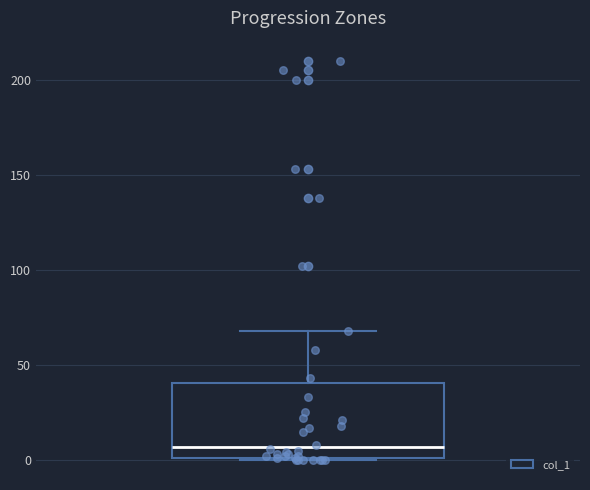

Where does the upper whisker of the box end on the y-axis? The values are not printed on the chart, so give them approximately, as read against the axis.

70